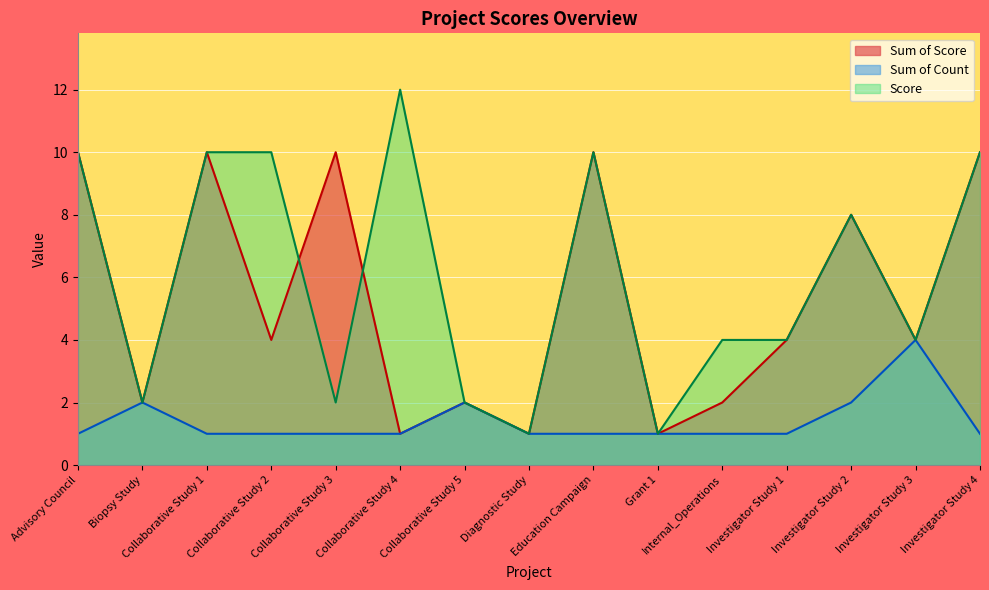

True or false: Sum of Score and Sum of Count intersect in this chart.

False